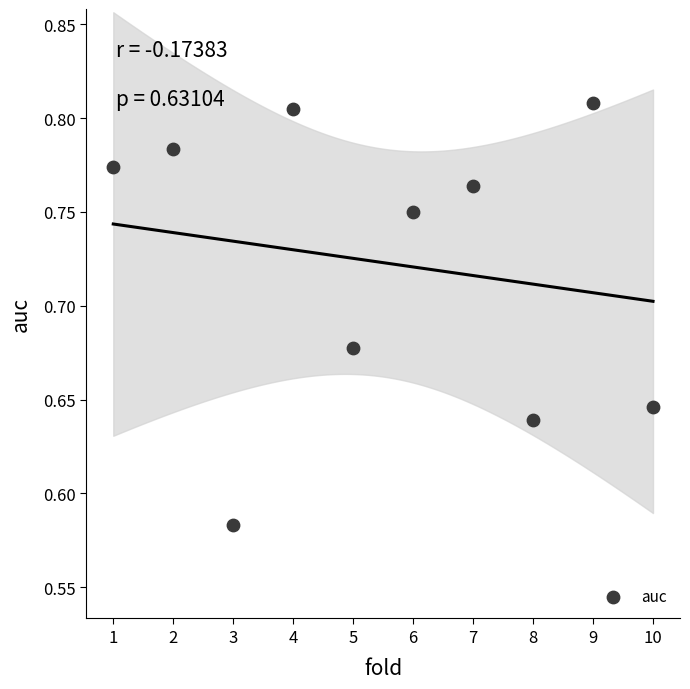

What is the average X value?

5.5